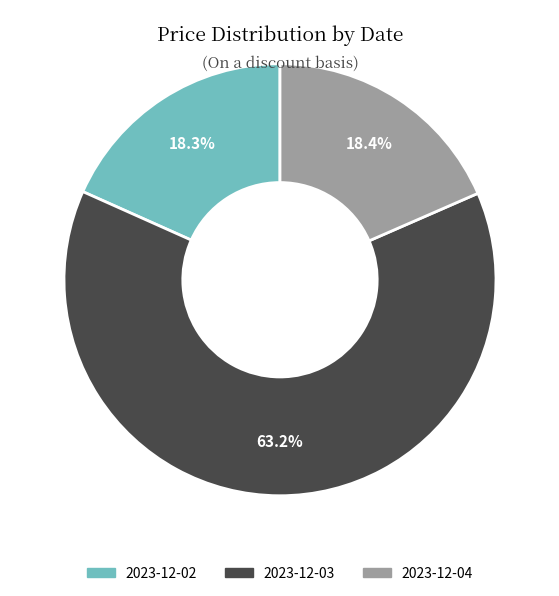

To the nearest percent, what percentage of the pie is 2023-12-04?

18%